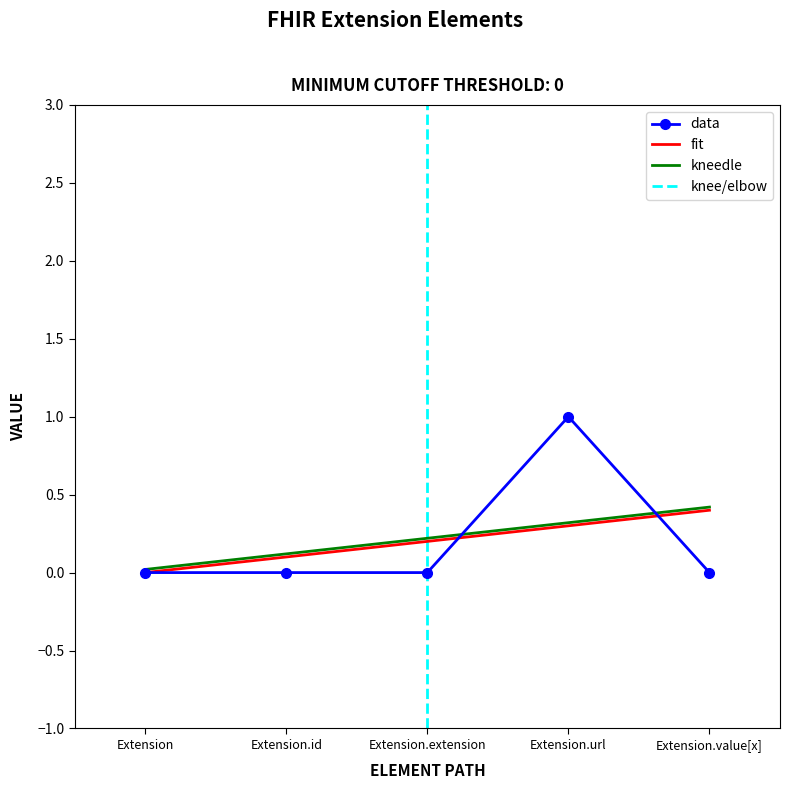

Reading right to left, what are all the values shown in this chart?

Extension.value[x]=0	Extension.url=1	Extension.extension=0	Extension.id=0	Extension=0